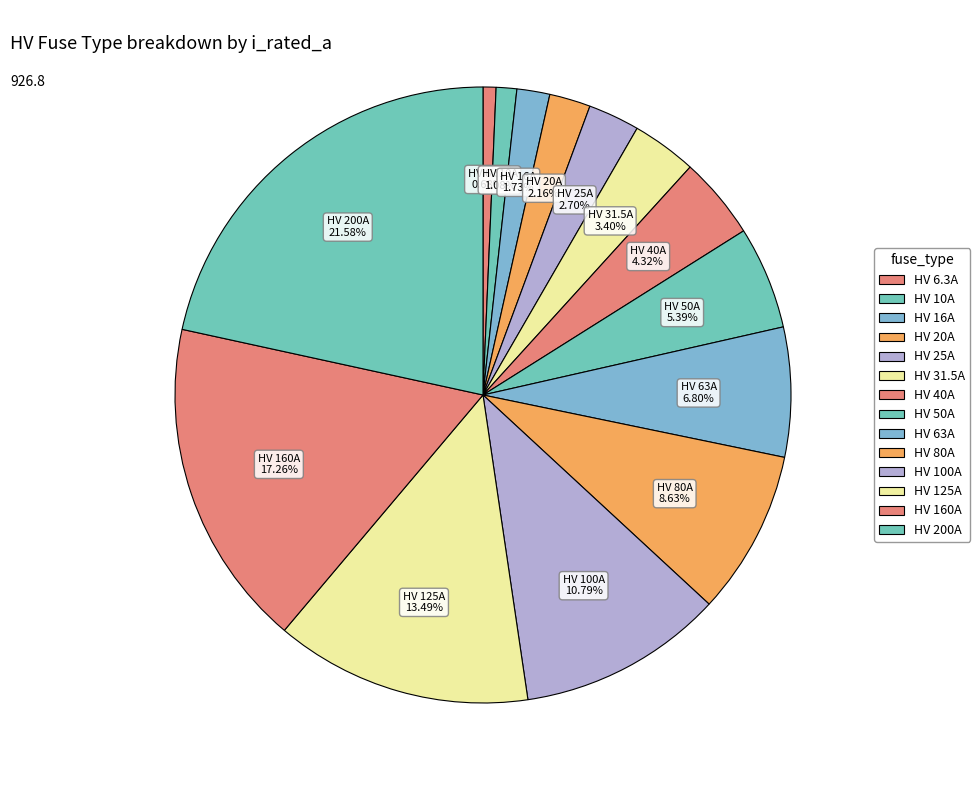

Which category has the smallest portion of the pie?

HV 6.3A